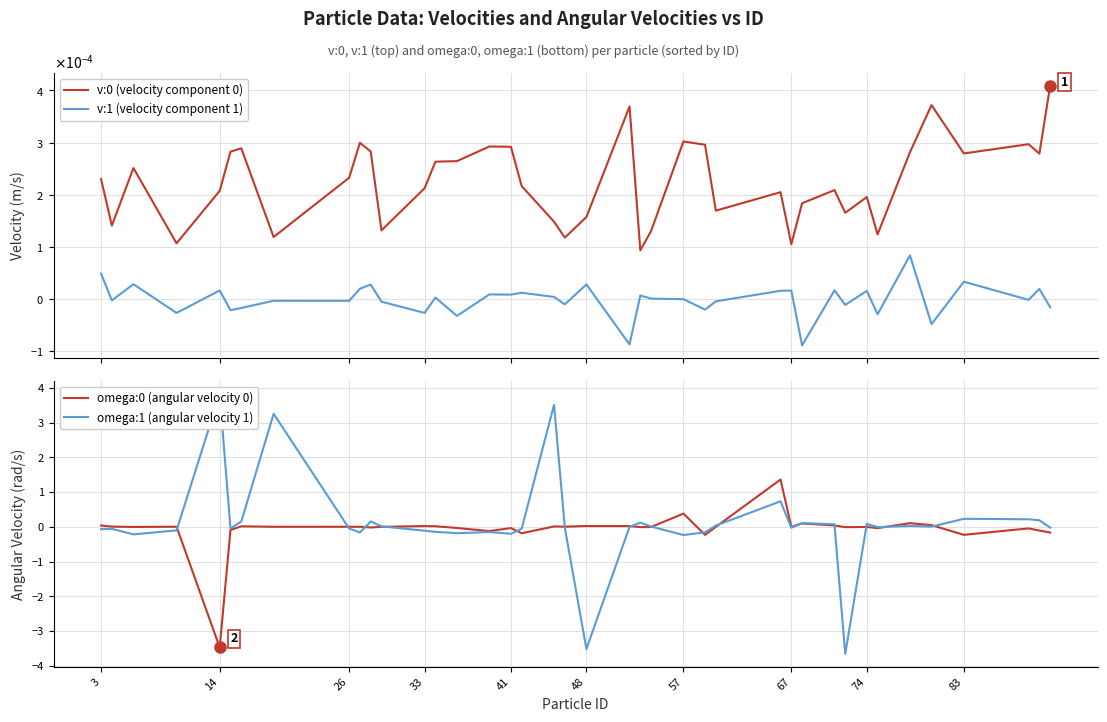

What is the smallest value displayed?

-3.7